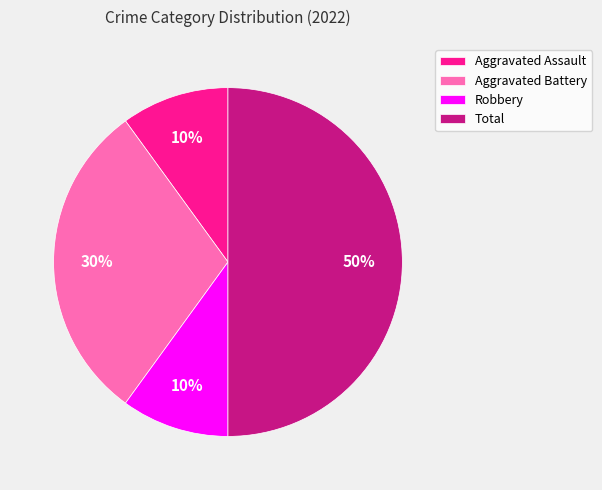

The Robbery slice represents 10% of the pie. True or false?

True